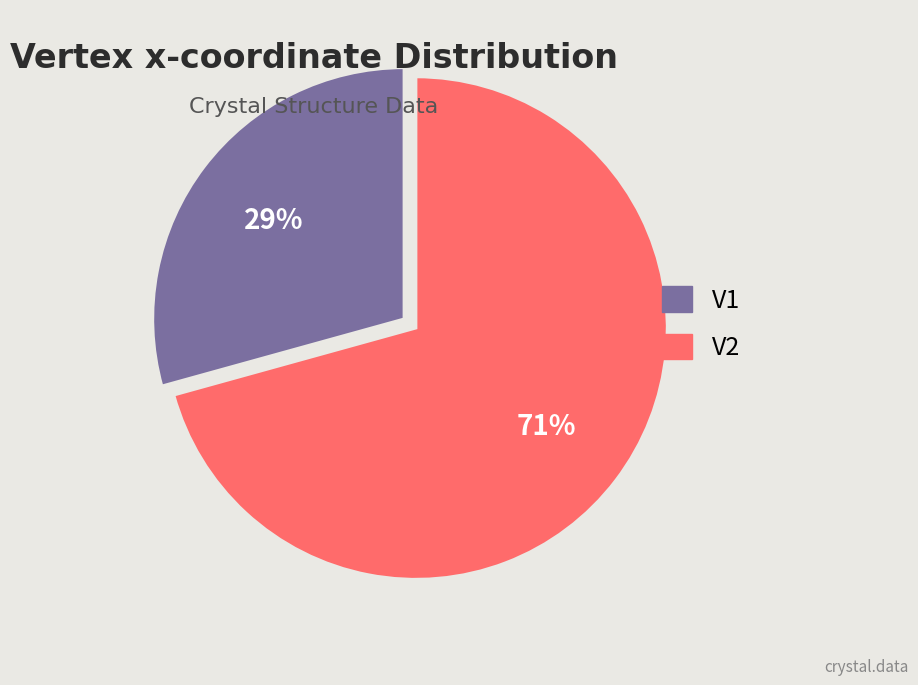

The V1 slice represents 17% of the pie. True or false?

False